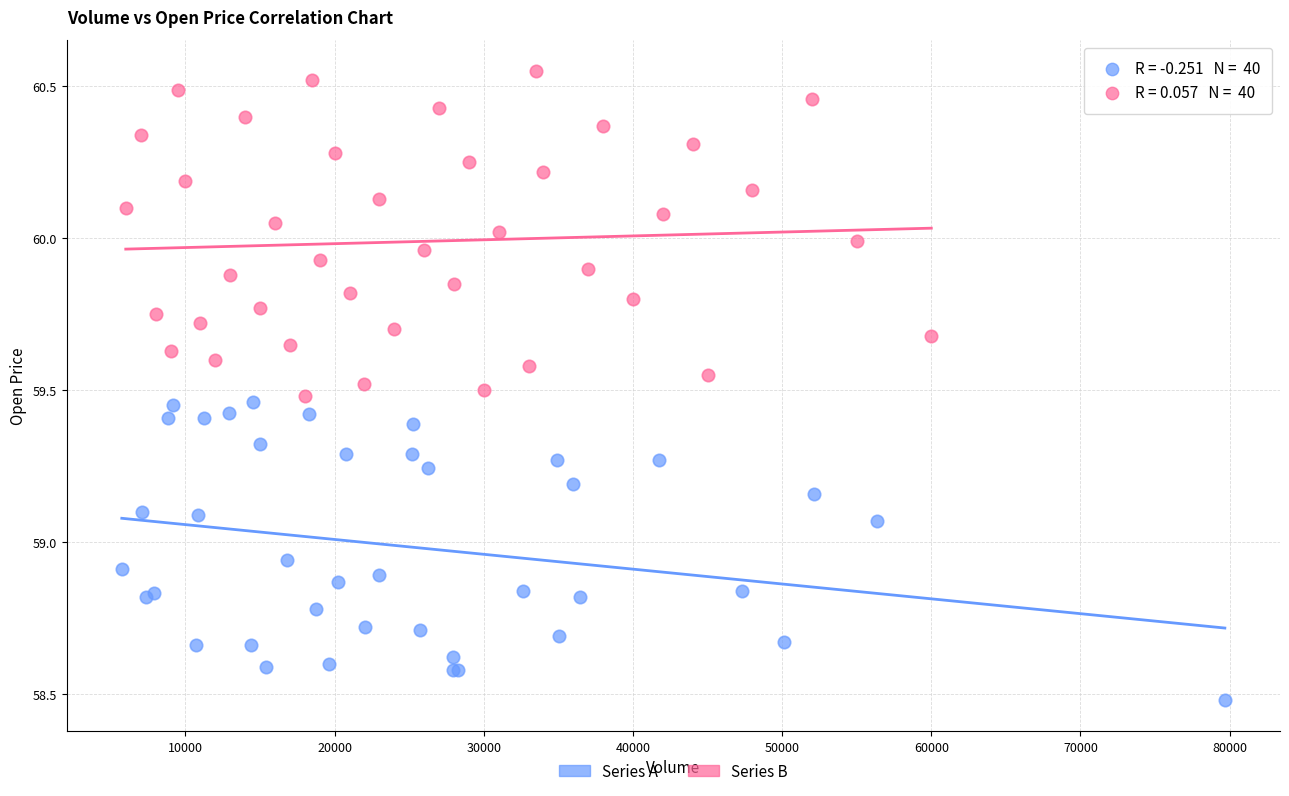

Which series reaches the maximum Y coordinate?

Series B